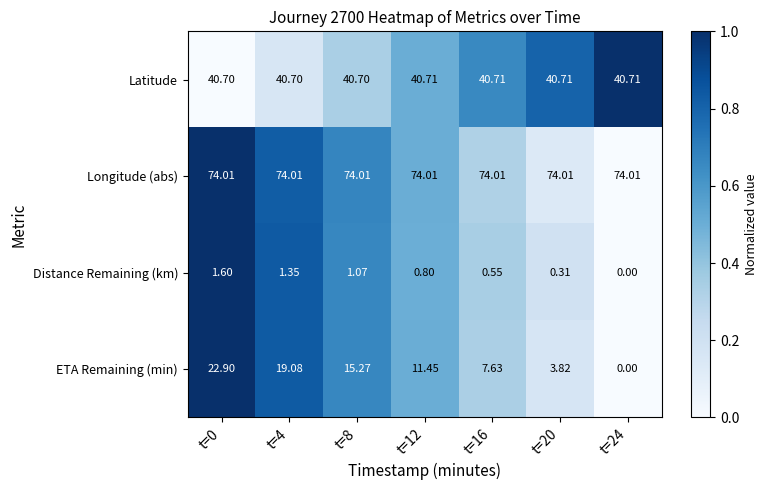

Count the number of categories in the chart.

7